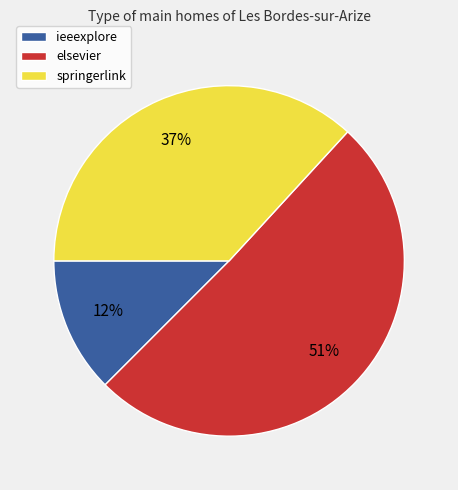

To the nearest percent, what portion does elsevier represent?

51%